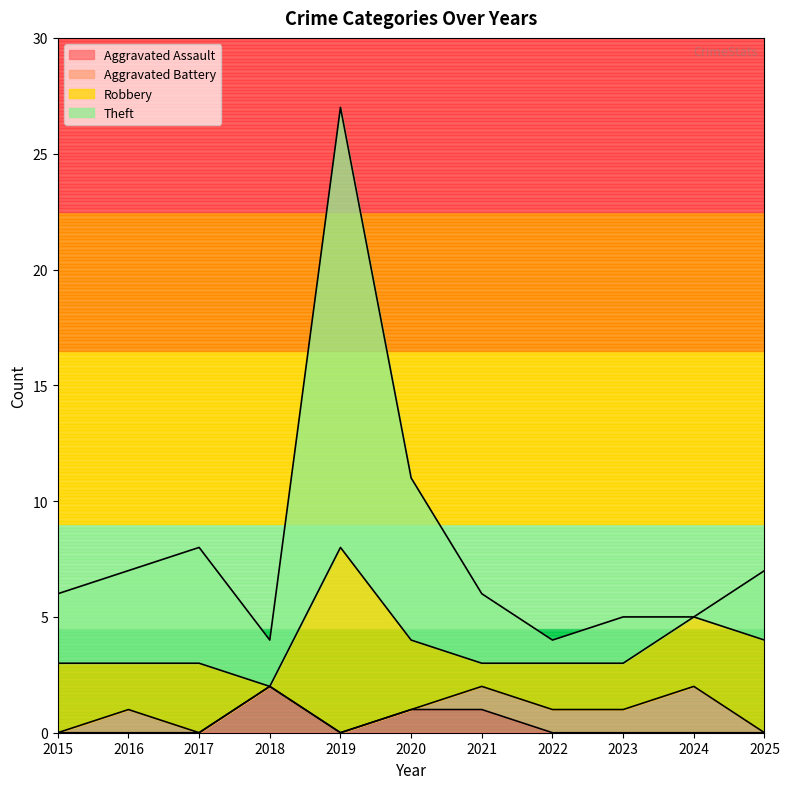

Which category has the highest value in the Aggravated Assault series?

2018